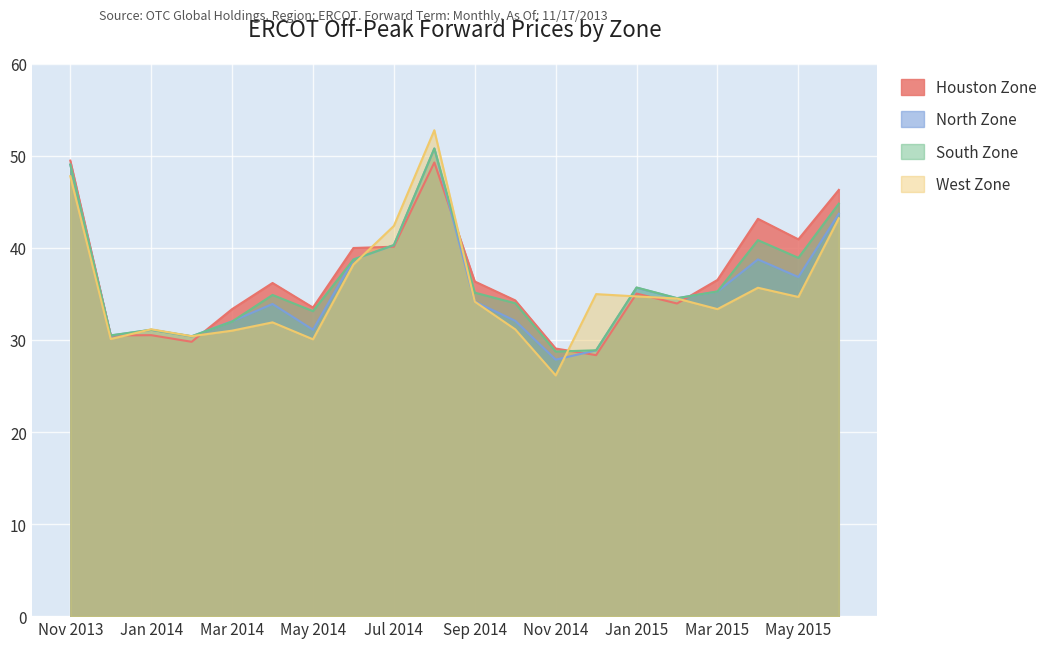

At which label does Houston Zone reach its peak?

Nov 2013